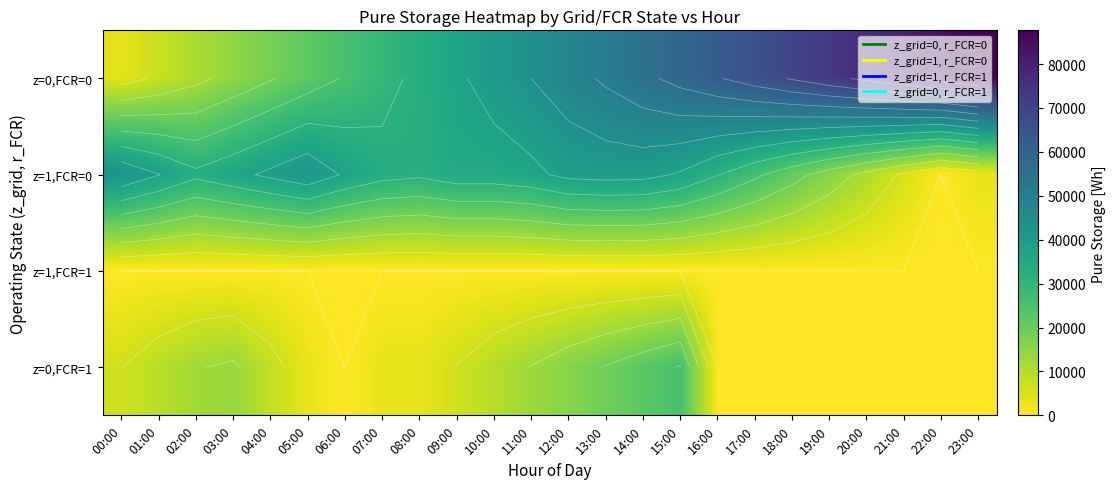

Rank the series by their maximum value, from highest to lowest.

z=0,FCR=0, z=1,FCR=0, z=0,FCR=1, z=1,FCR=1